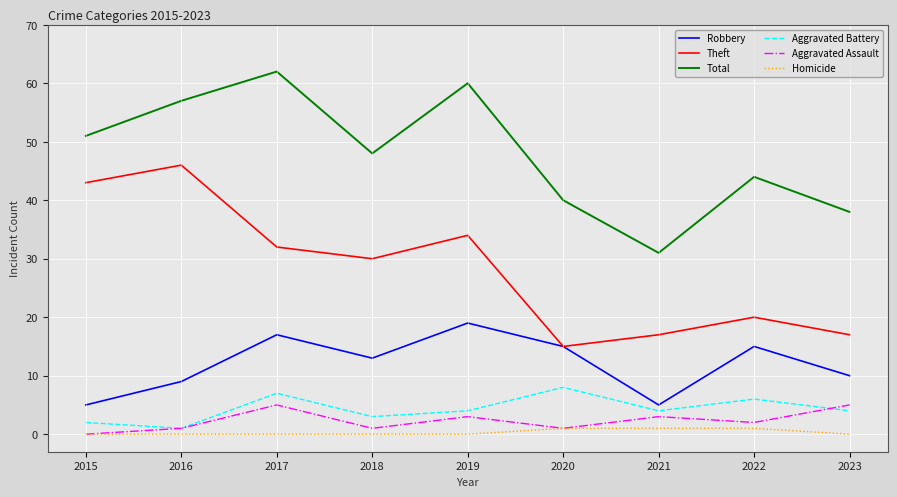

List the series in order of their peak value, highest first.

Total, Theft, Robbery, Aggravated Battery, Aggravated Assault, Homicide